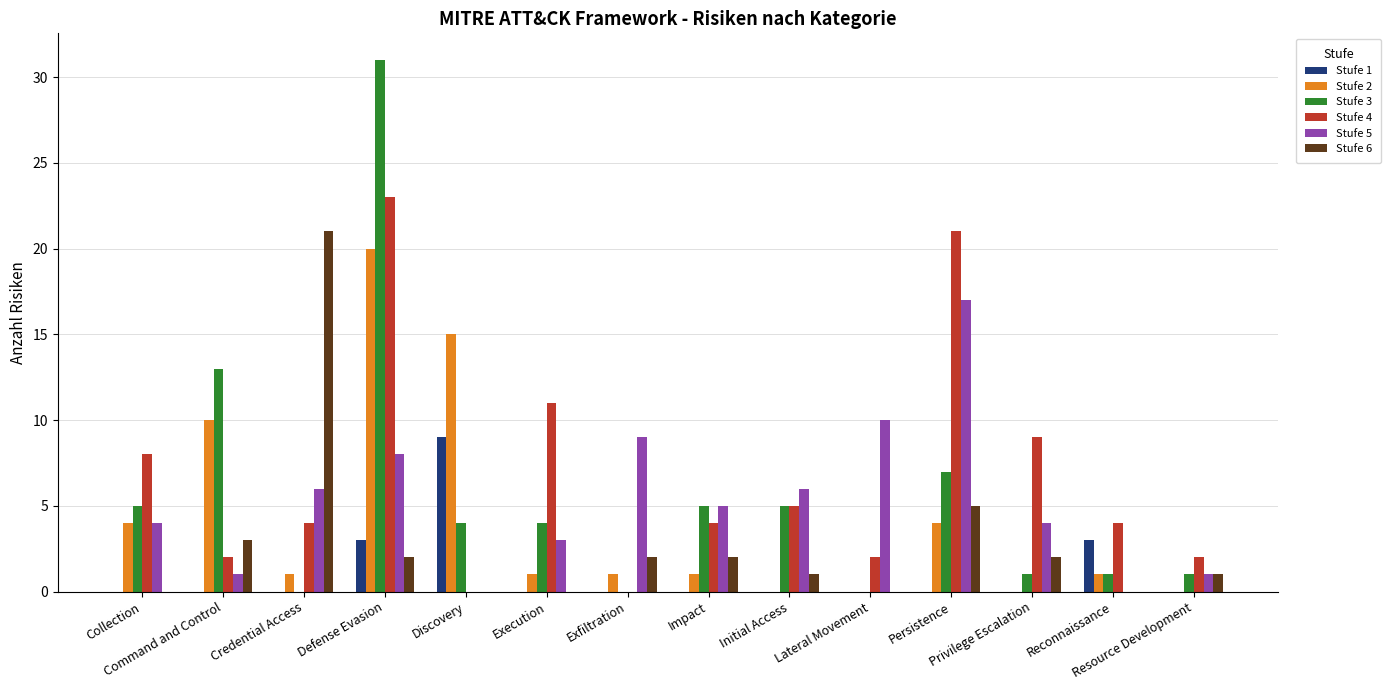

How many distinct data groups are displayed?

6